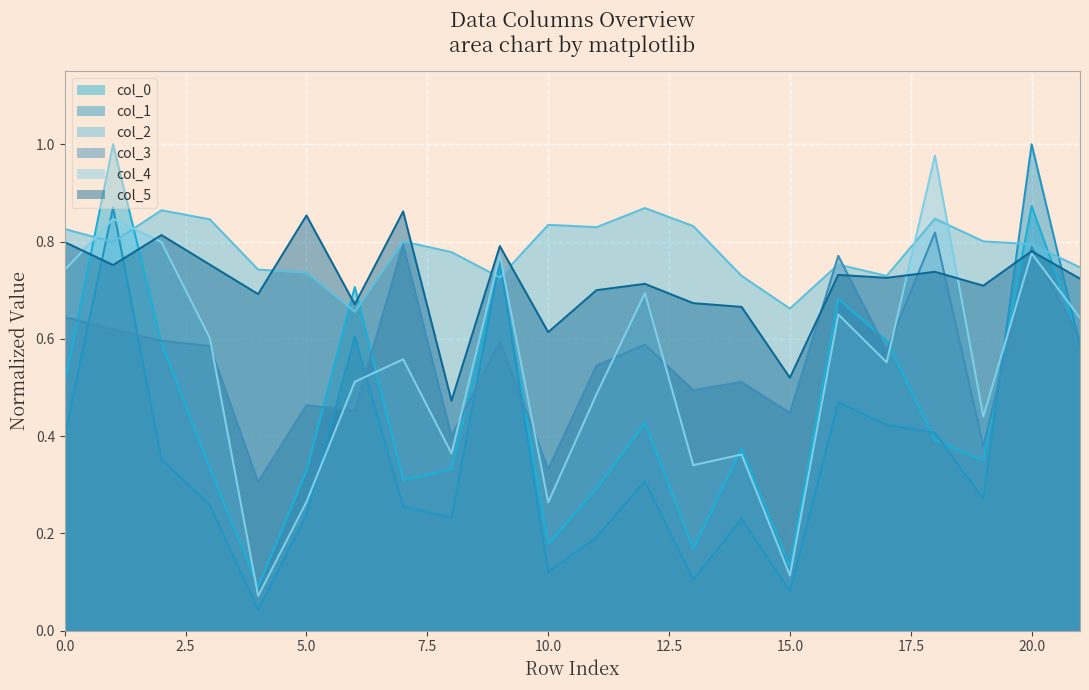

What is the difference between the maximum and second lowest values in the col_0 series?

0.9